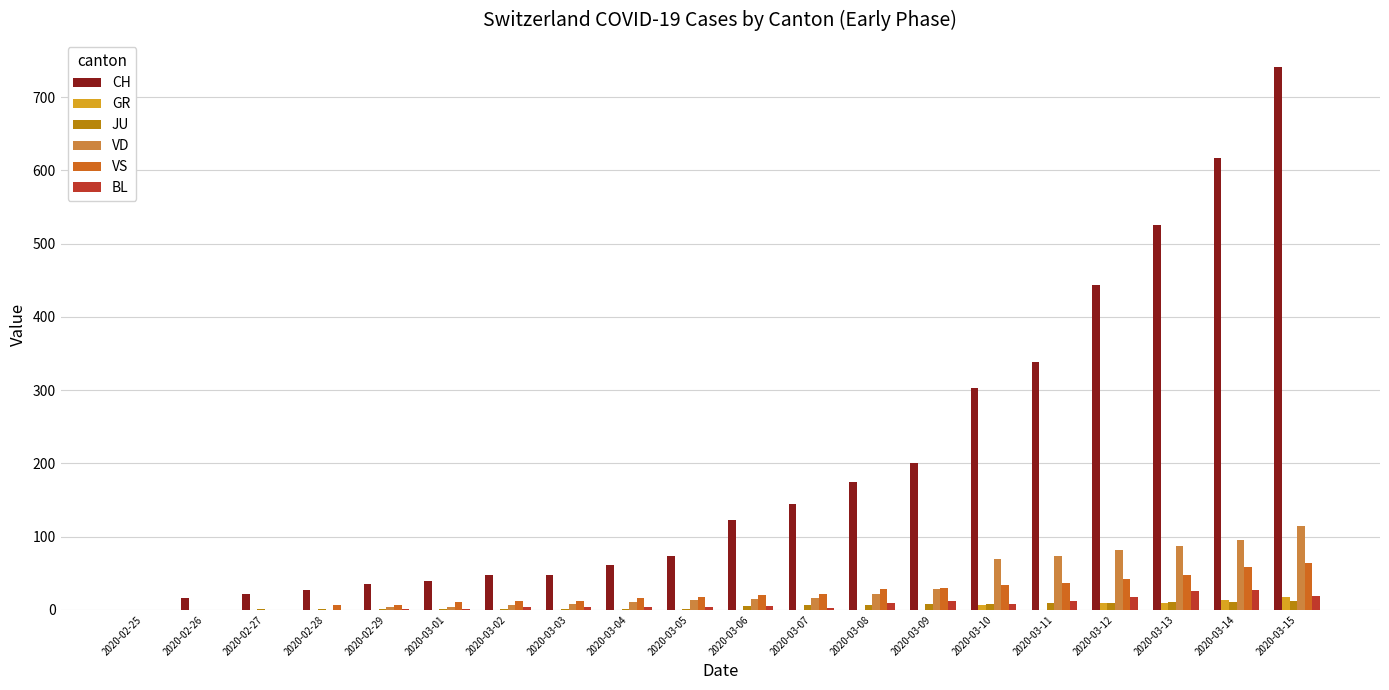

Which series has the largest total across all categories?

CH